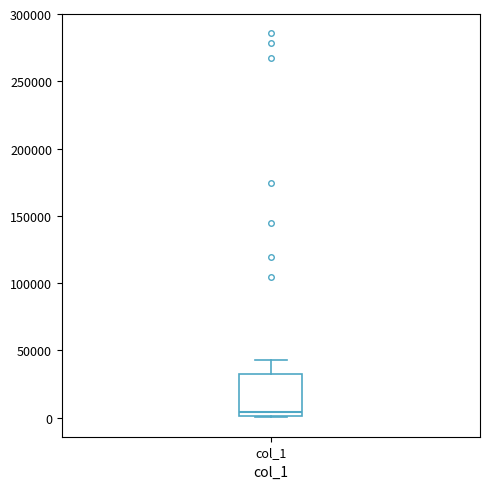

Transcribe this box plot: give where the median line is, the range the box spans, and where the two whiskers end, as read against the y-axis. The values are not printed on the chart, so give them approximately, as read against the axis.

median 5000, box 0 to 35000, whiskers 0 to 45000